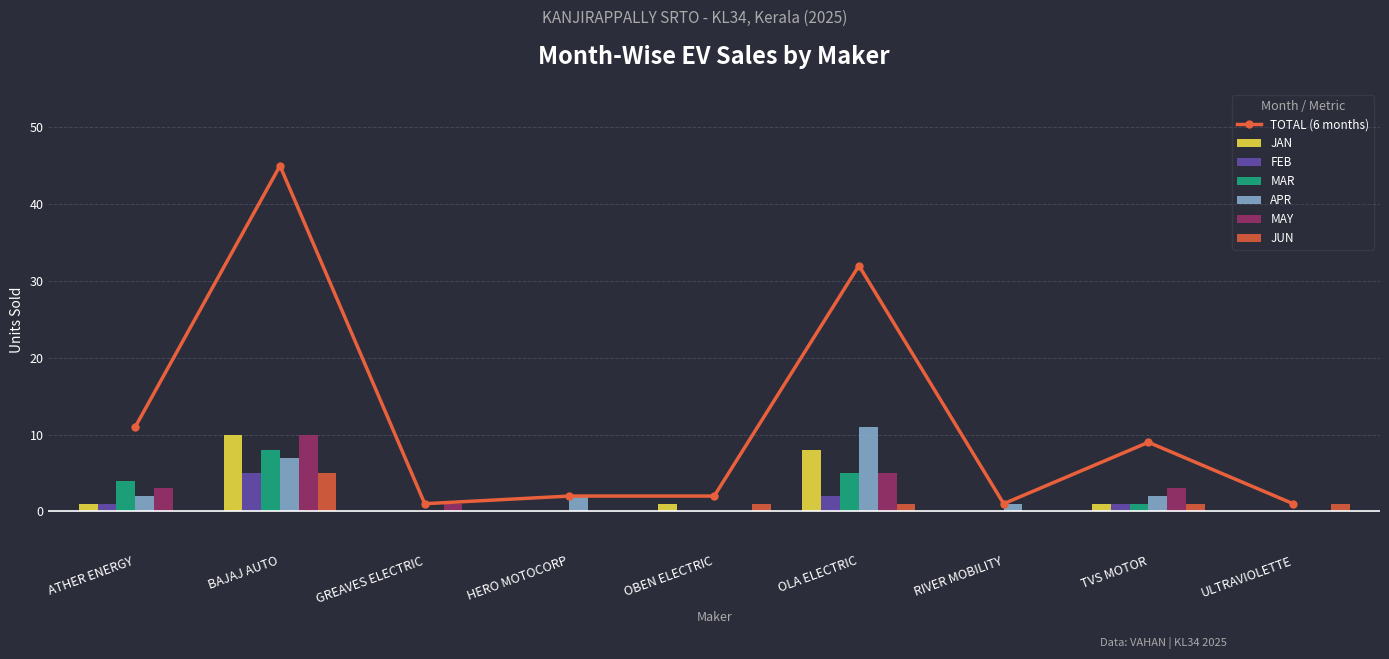

Does the chart contain any negative values?

No